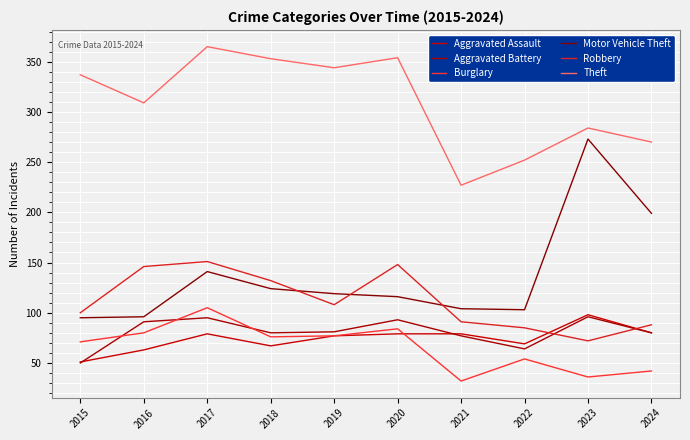

Which series changed the most between 2019 and 2022?

Theft